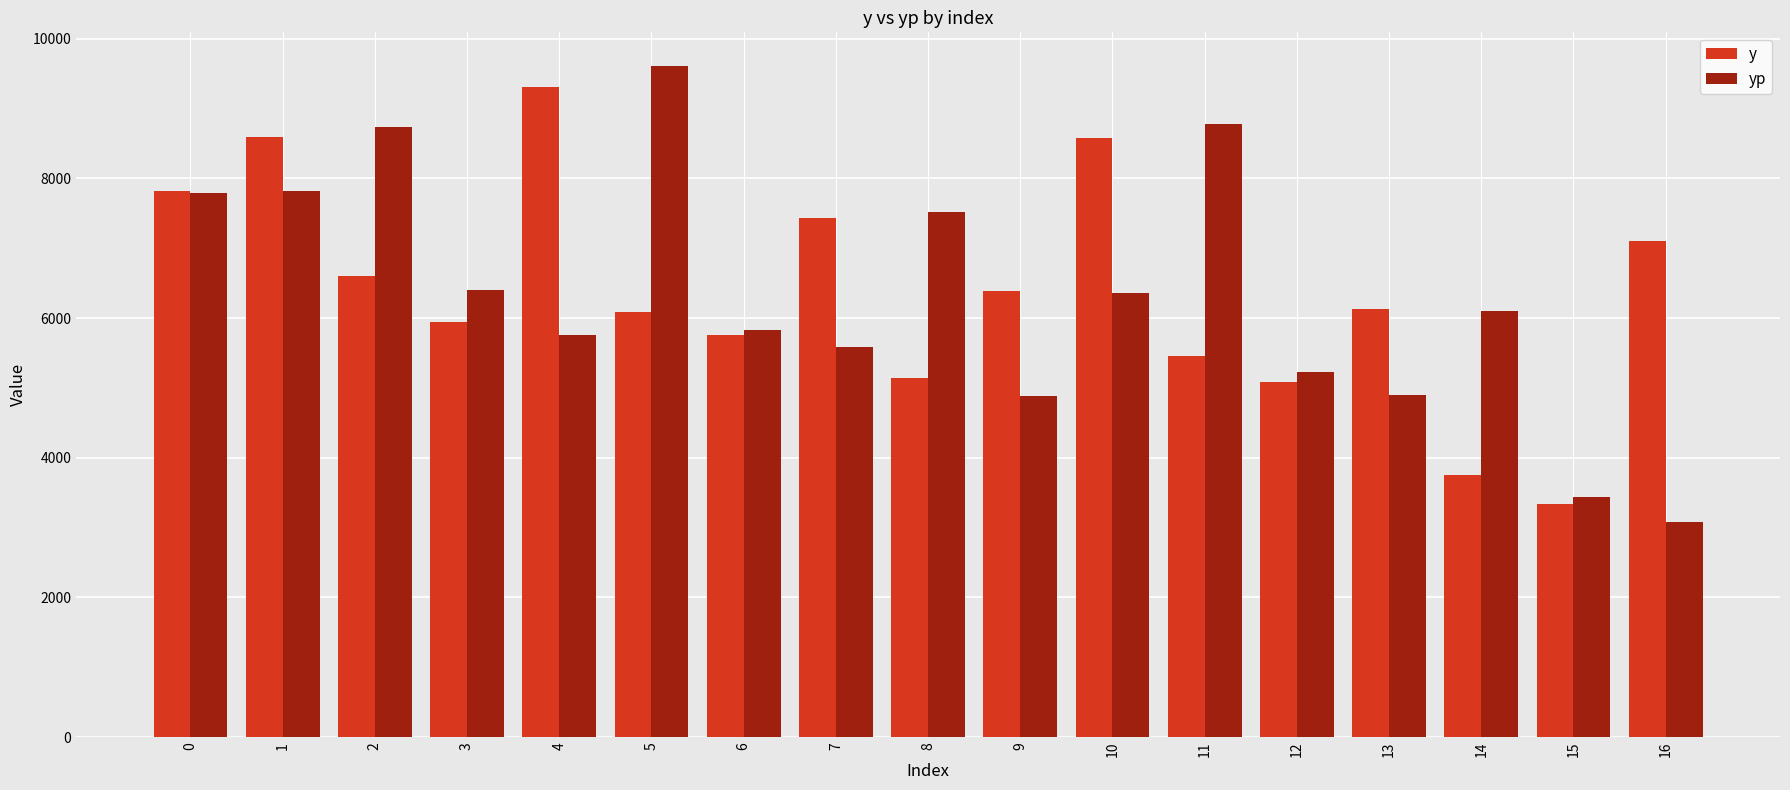

What are all the series names shown in the legend?

y, yp